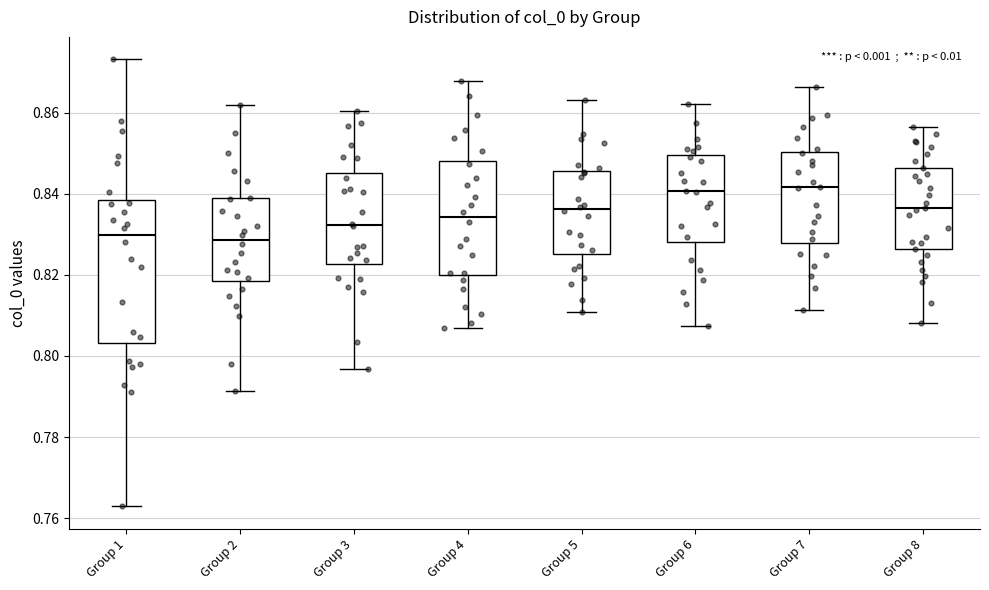

Reading left to right, transcribe this box plot: for each box, give where its median line is, the range the box spans, and where its two whiskers end, as read against the y-axis. The values are not printed on the chart, so give them approximately, as read against the axis.

Group 1: median 0.830, box 0.804 to 0.838, whiskers 0.762 to 0.874
Group 2: median 0.828, box 0.818 to 0.838, whiskers 0.792 to 0.862
Group 3: median 0.832, box 0.822 to 0.846, whiskers 0.796 to 0.860
Group 4: median 0.834, box 0.820 to 0.848, whiskers 0.806 to 0.868
Group 5: median 0.836, box 0.826 to 0.846, whiskers 0.810 to 0.864
Group 6: median 0.840, box 0.828 to 0.850, whiskers 0.808 to 0.862
Group 7: median 0.842, box 0.828 to 0.850, whiskers 0.812 to 0.866
Group 8: median 0.836, box 0.826 to 0.846, whiskers 0.808 to 0.856